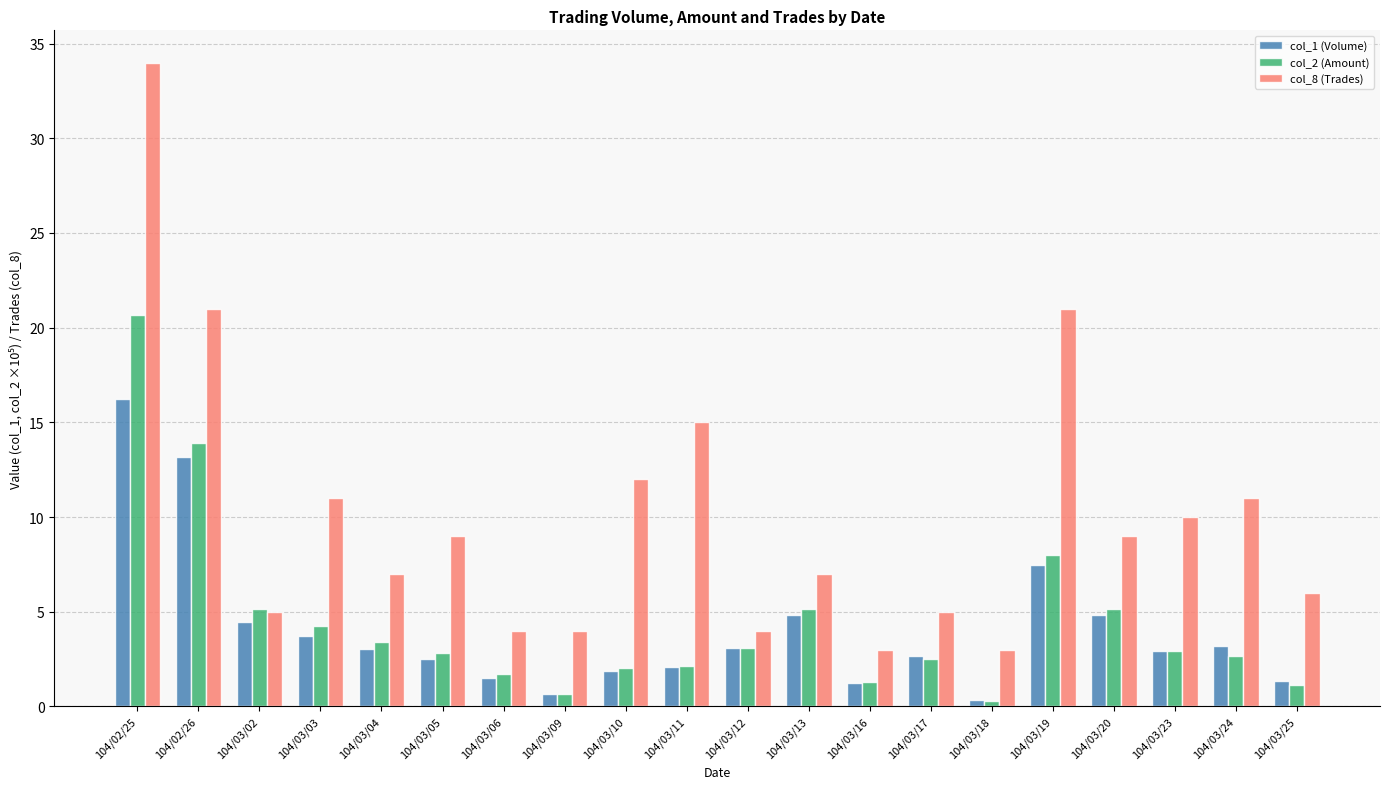

What is the label of the 13th bar from the right?

104/03/09